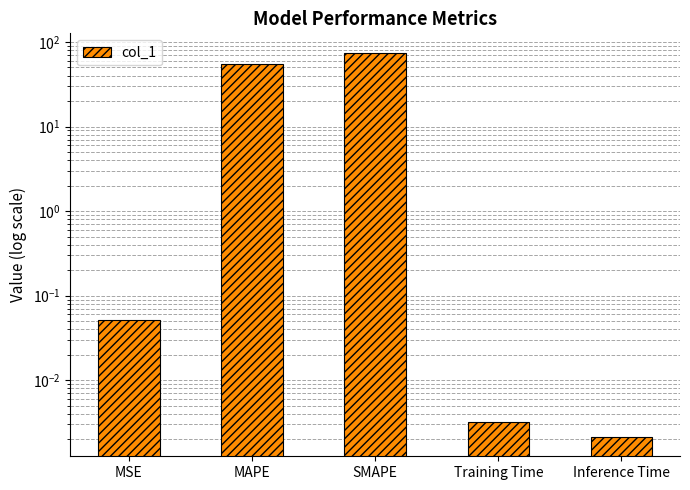

At which category does the chart reach its peak across all series?

SMAPE